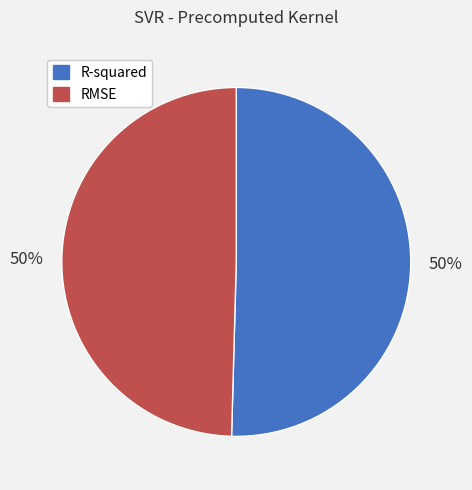

What percentage is the R-squared slice, to the nearest percent?

50%